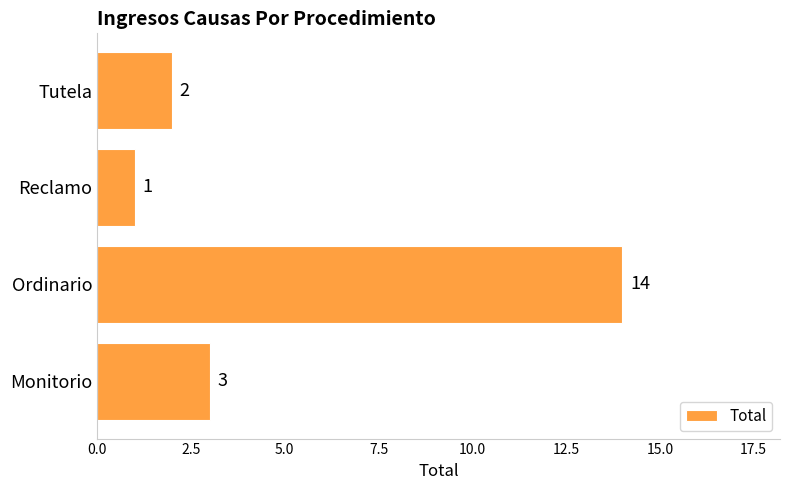

What is the sum of the values at Monitorio and Tutela?

5